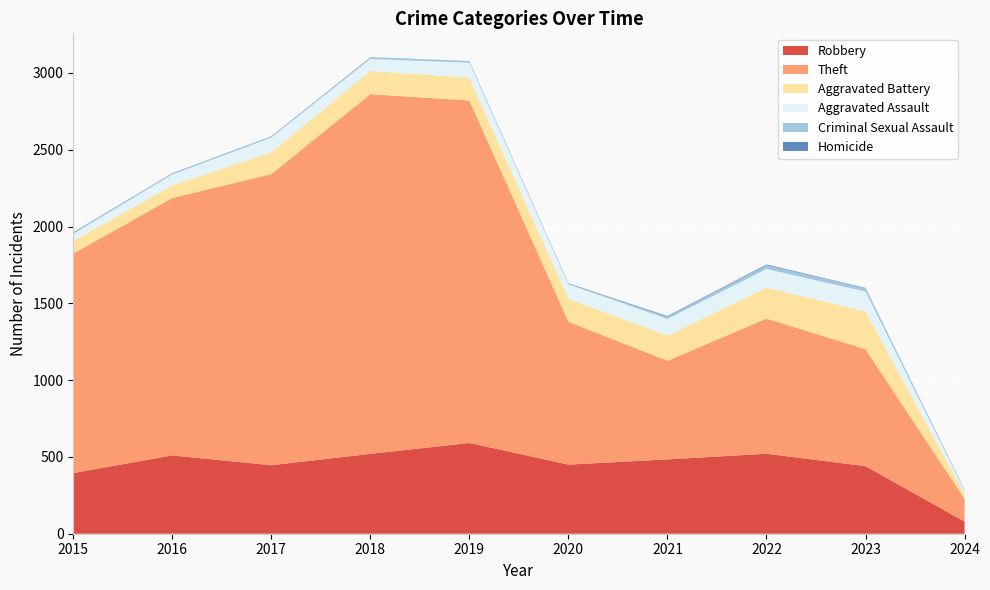

Reading left to right, what are all the values shown in this chart?

Robbery: 395	510	446	520	591	450	484	521	440	79
Theft: 1429	1676	1896	2342	2230	930	642	880	762	148
Aggravated Battery: 82	82	142	152	148	150	163	202	245	30
Aggravated Assault: 46	71	95	77	98	94	110	121	130	23
Criminal Sexual Assault: 12	8	8	11	8	3	14	24	22	5
Homicide: 0	1	1	1	2	3	4	5	2	2